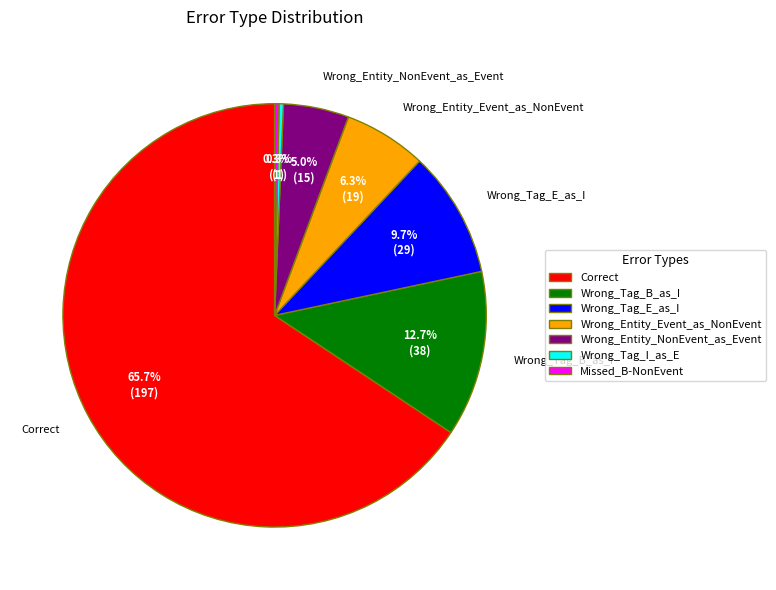

Do Wrong_Tag_B_as_I and Wrong_Tag_E_as_I together represent more than half of the pie?

No